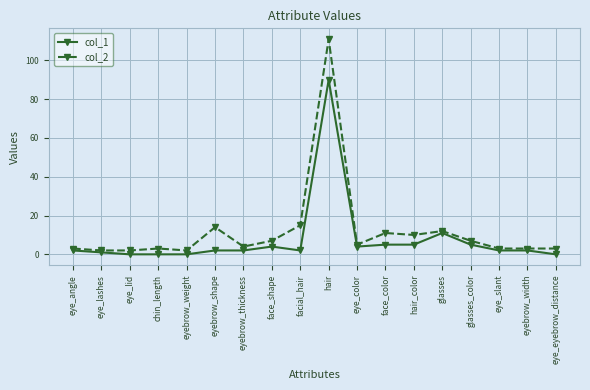

Is it true that col_1 equals 29 at eye_eyebrow_distance?

False